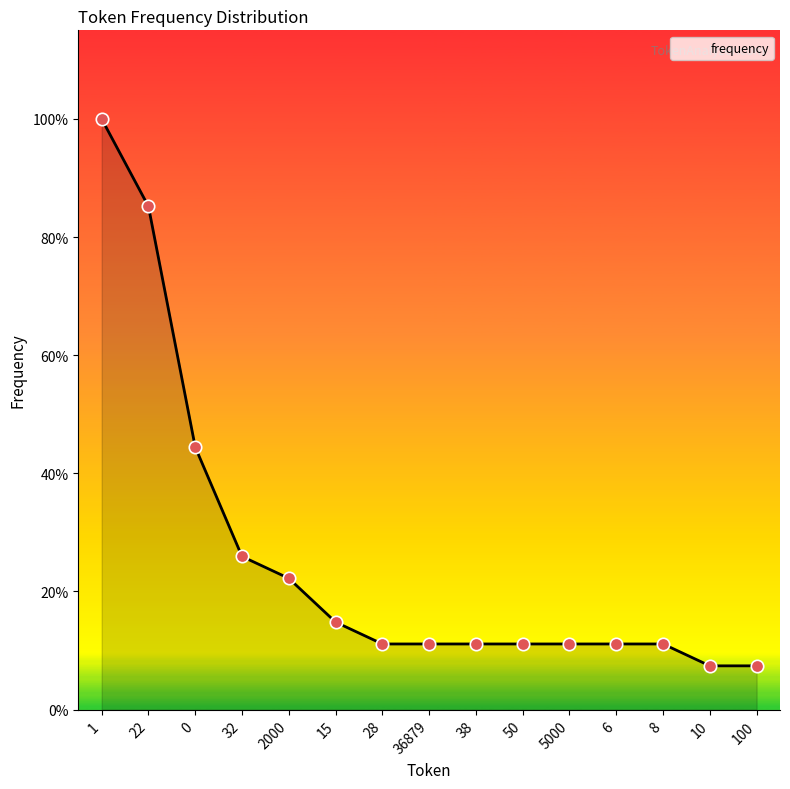

Which has a higher value, 2000 or 50?

2000